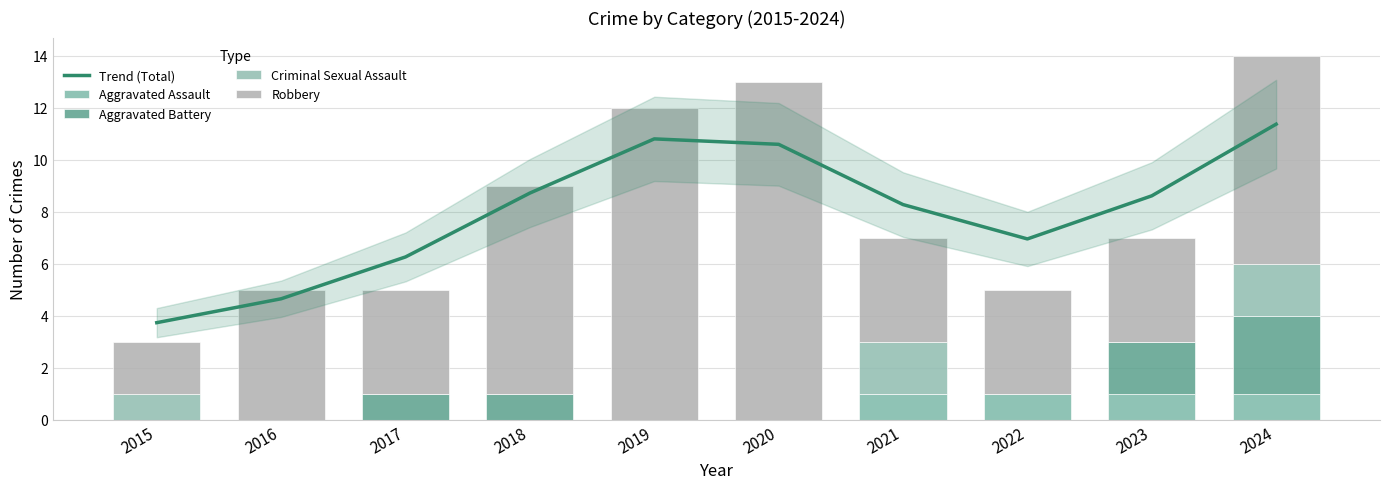

What is the value of the Robbery bar at the 6th from the left?

13.0